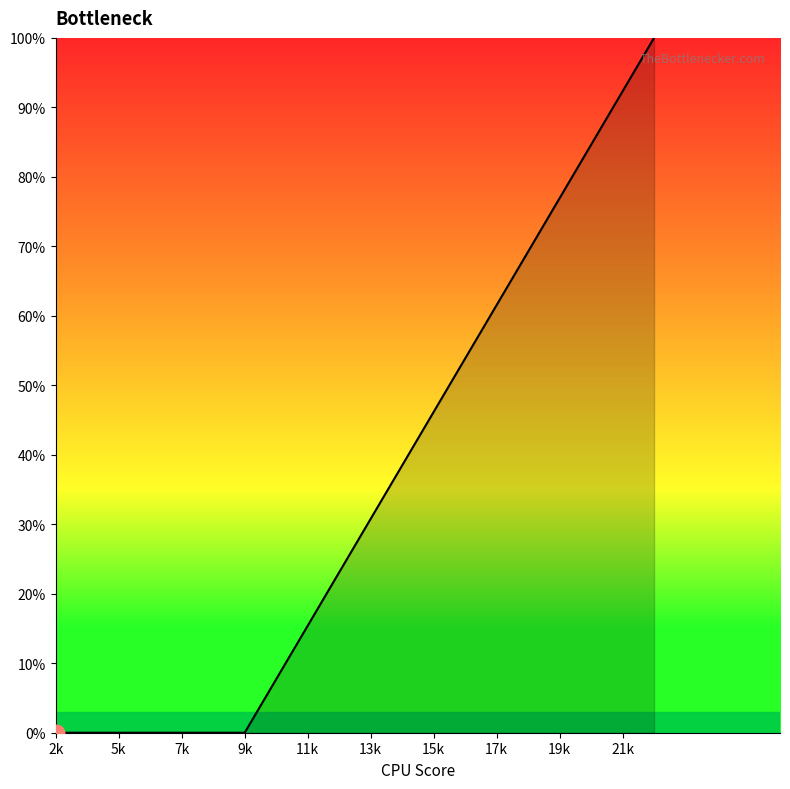

What is the maximum value shown in the chart?

100.0